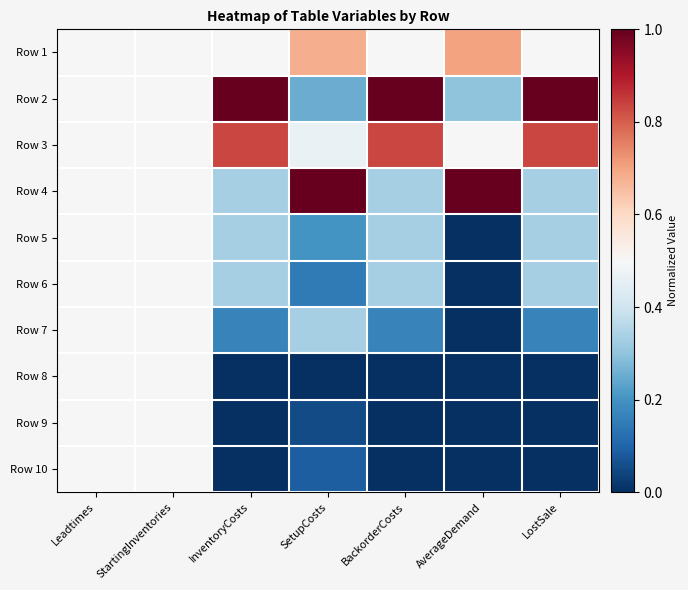

At which category does the chart reach its minimum across all series?

AverageDemand